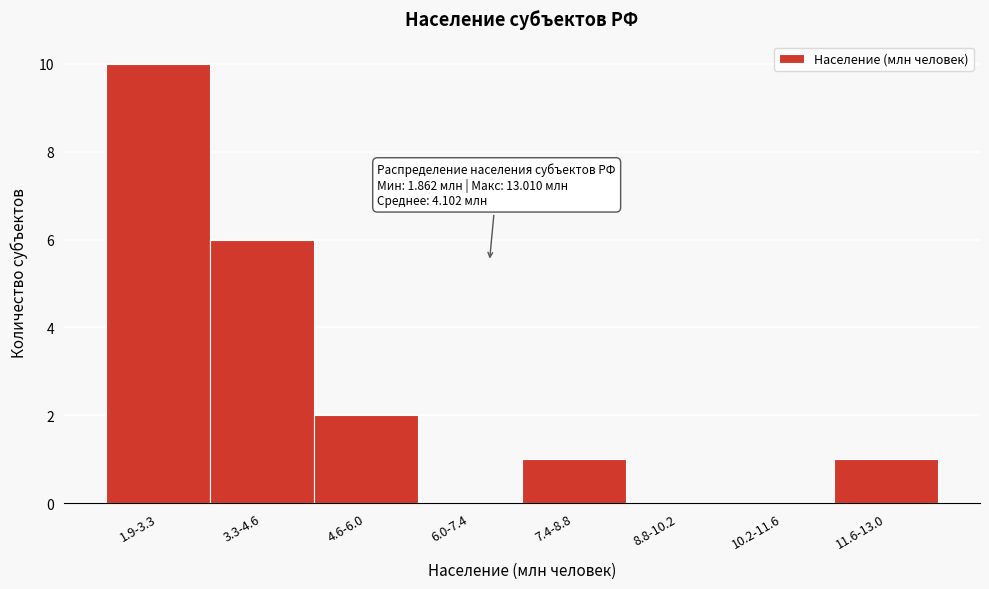

Reading right to left, transcribe all the data shown in this chart.

11.6-13.0=1	10.2-11.6=0	8.8-10.2=0	7.4-8.8=1	6.0-7.4=0	4.6-6.0=2	3.3-4.6=6	1.9-3.3=10